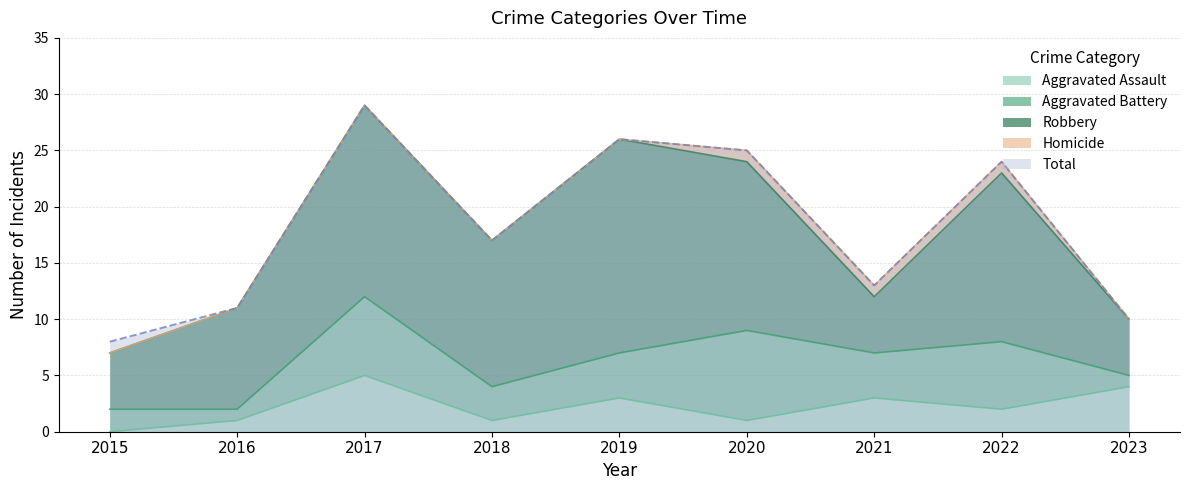

What is the spread (max minus min) of values at 2019?

26